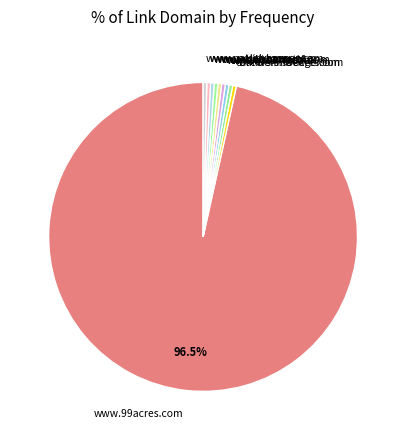

Which category has the biggest portion of the pie?

www.99acres.com